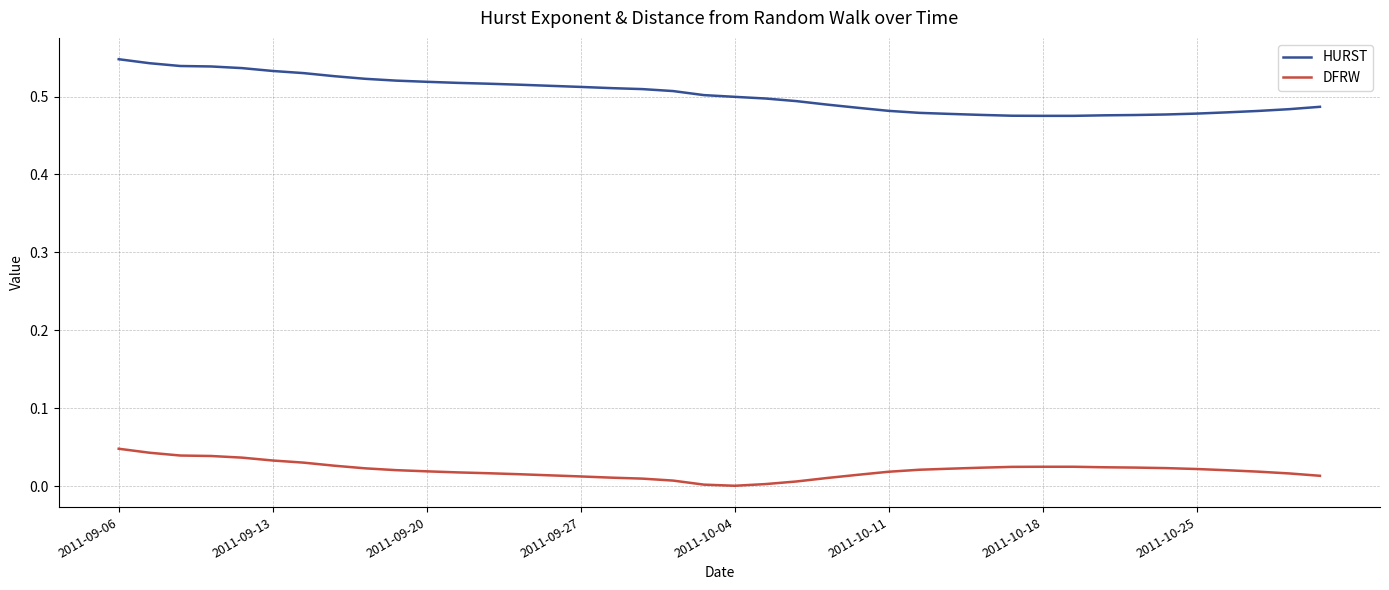

What are all the series names shown in the legend?

HURST, DFRW